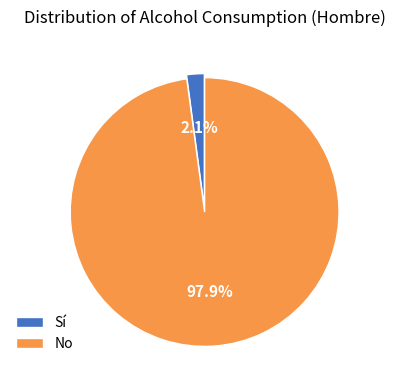

Which slice is the largest?

No